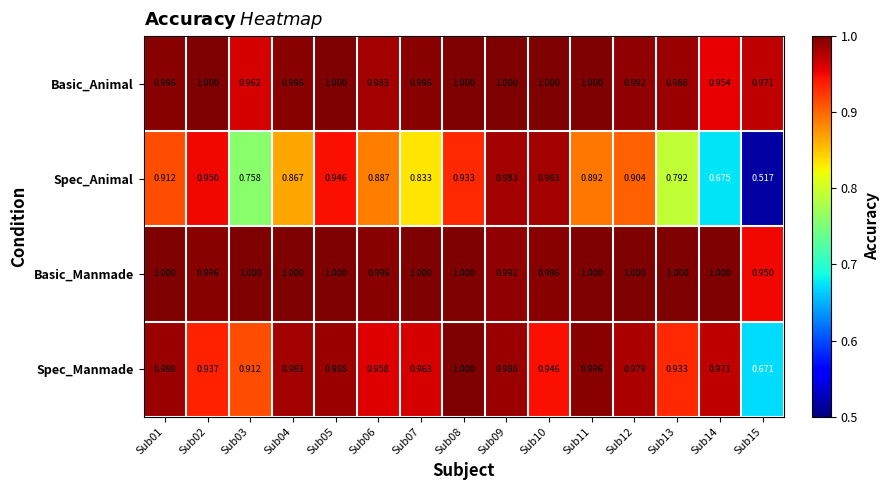

Rank the series at Sub15 from highest to lowest value.

Basic_Animal, Basic_Manmade, Spec_Manmade, Spec_Animal